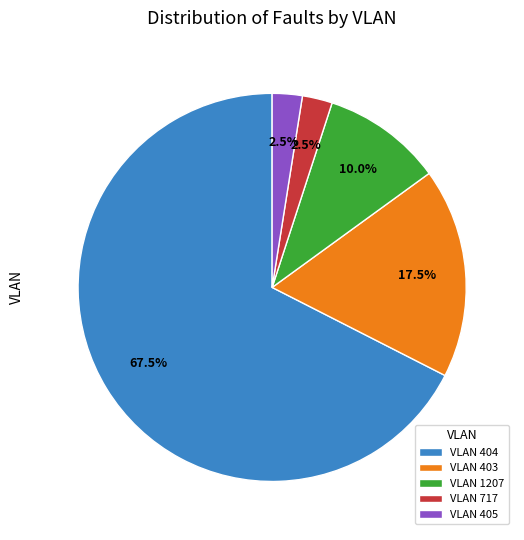

Combined, do VLAN 717 and VLAN 1207 account for over 50%?

No